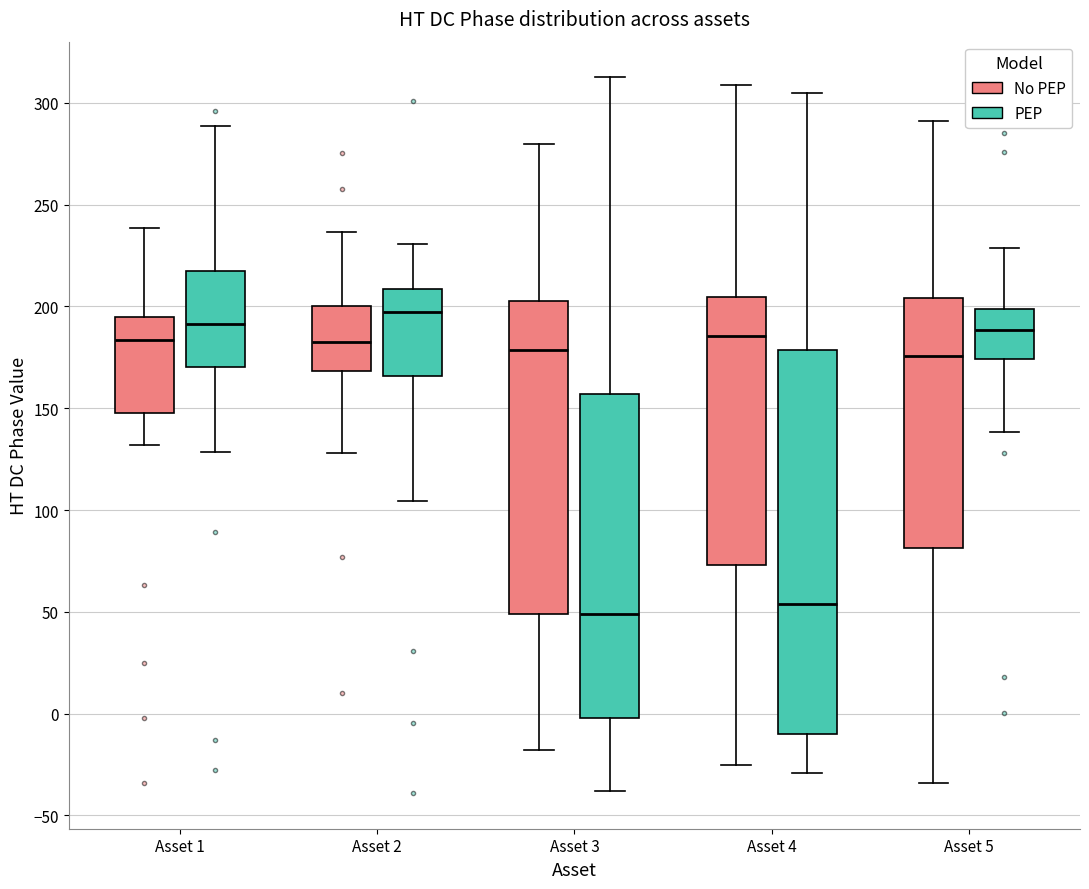

Which box is the tallest, from its lower edge to its upper edge?

Asset 4 (PEP)